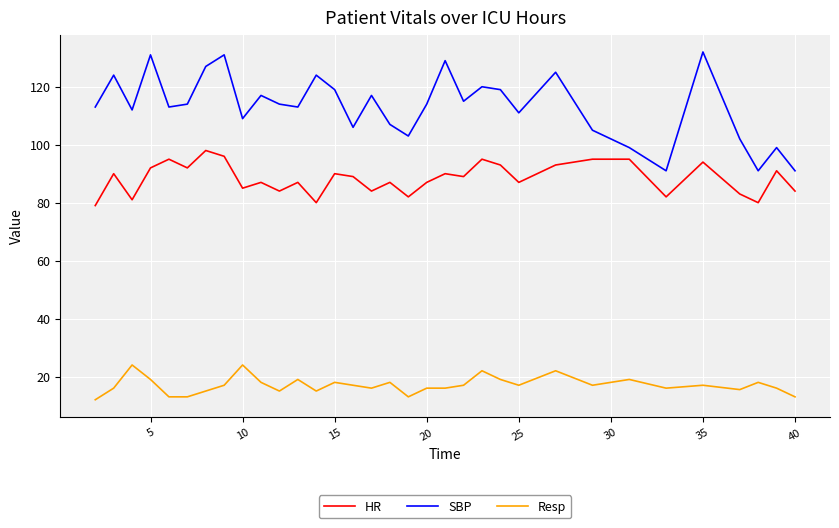

List the series in order of their overall mean, highest first.

SBP, HR, Resp